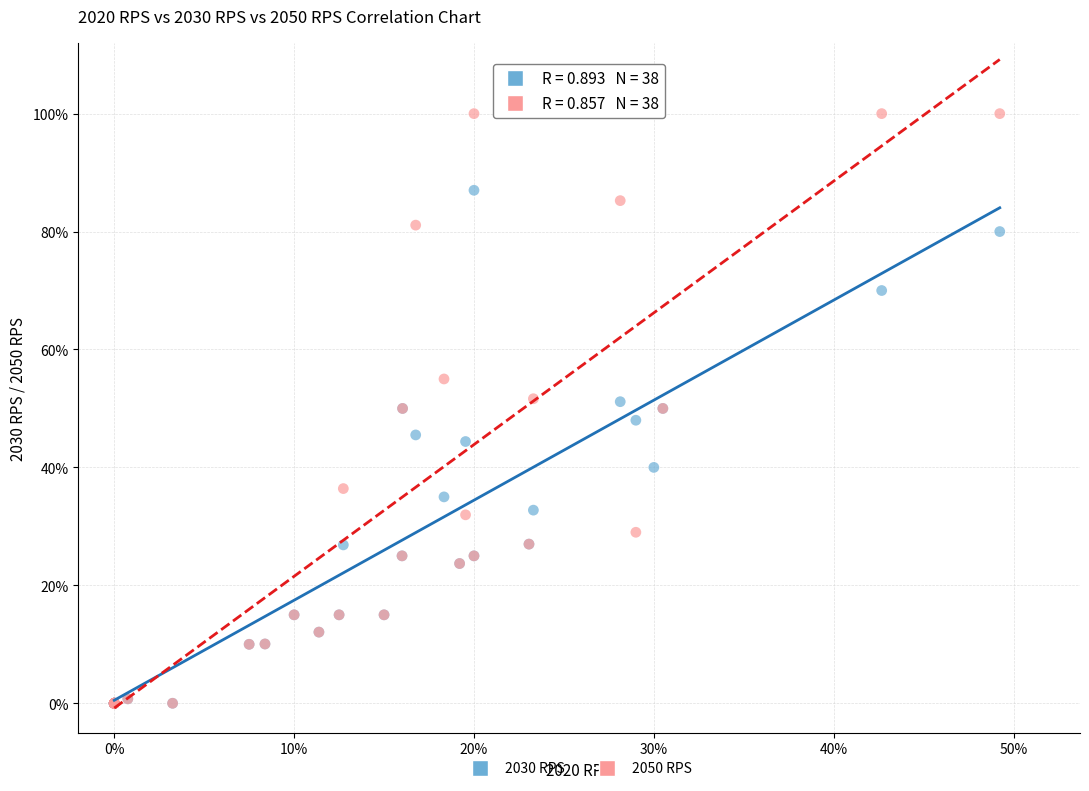

Which series contains the highest Y value?

2050 RPS